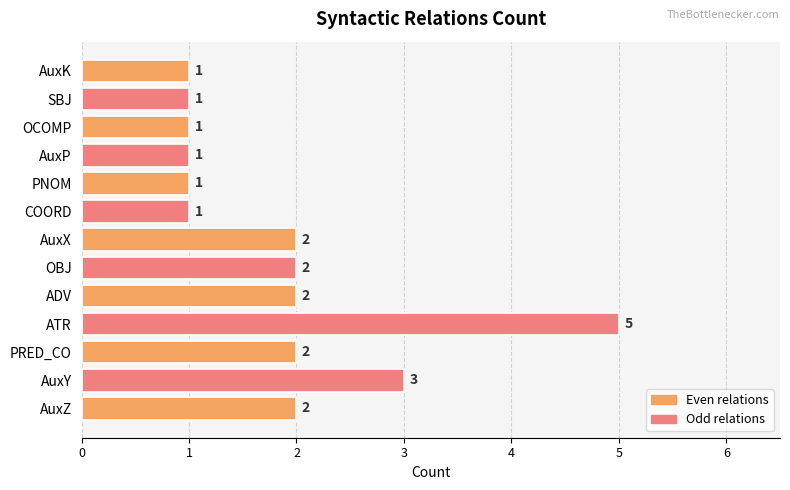

Count the values in the range 1 to 2.

11